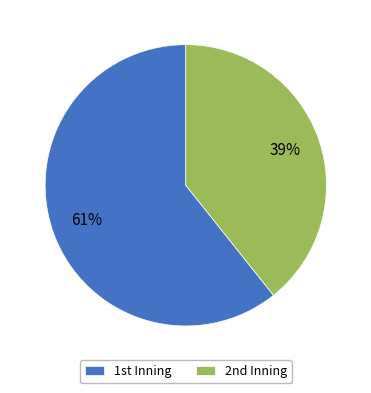

Rank the categories by value from highest to lowest.

1st, 2nd